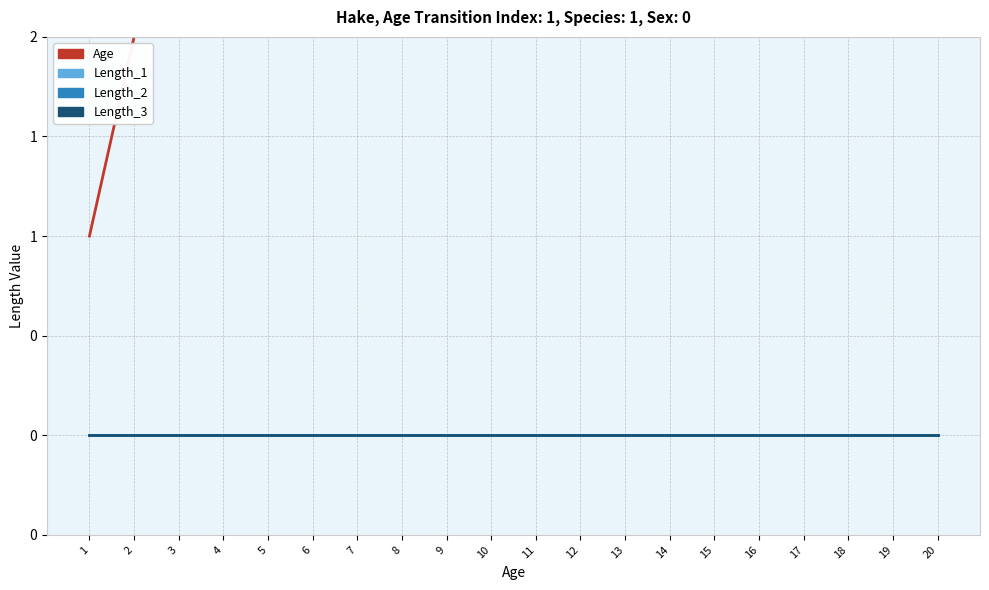

Which category has the lowest value across all series?

1